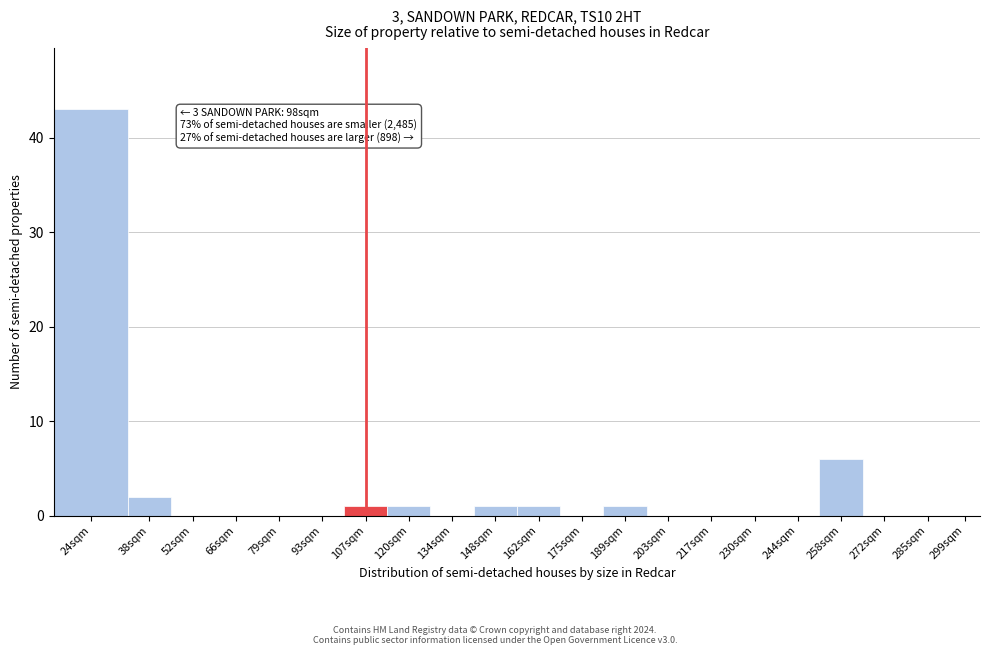

Reading left to right, transcribe all the data shown in this chart.

24sqm=43	38sqm=2	52sqm=0	66sqm=0	79sqm=0	93sqm=0	107sqm=1	120sqm=1	134sqm=0	148sqm=1	162sqm=1	175sqm=0	189sqm=1	203sqm=0	217sqm=0	230sqm=0	244sqm=0	258sqm=6	272sqm=0	285sqm=0	299sqm=0